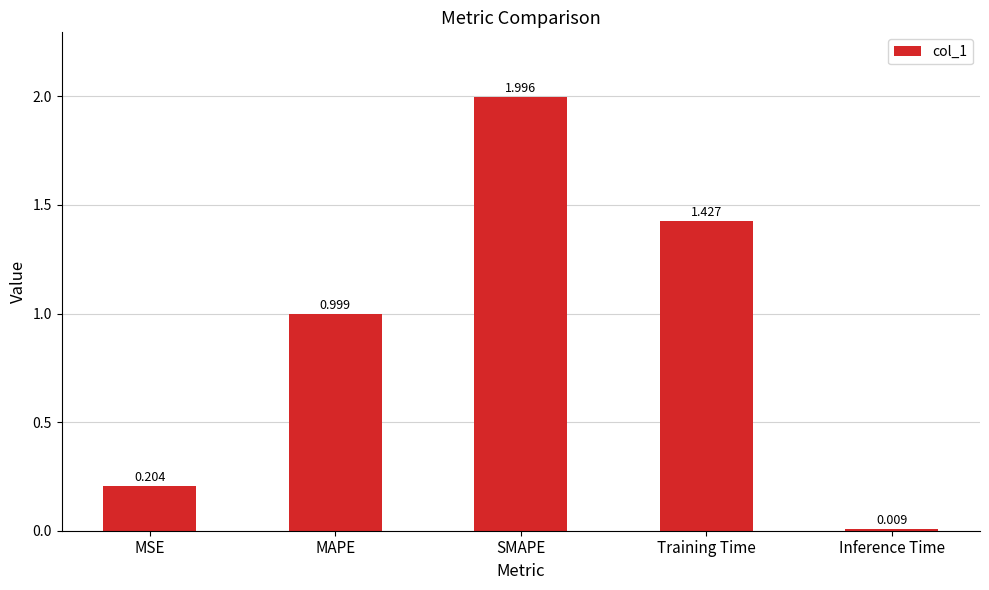

What is the label of the 2nd bar from the right?

Training Time